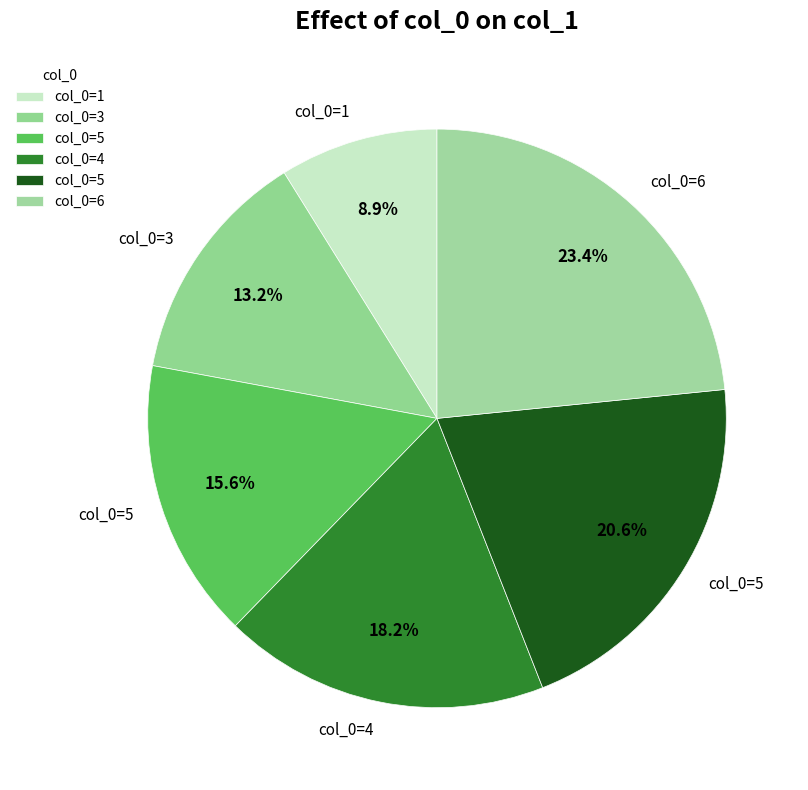

To the nearest percent, what is the combined percentage of 4 and 5?

39%